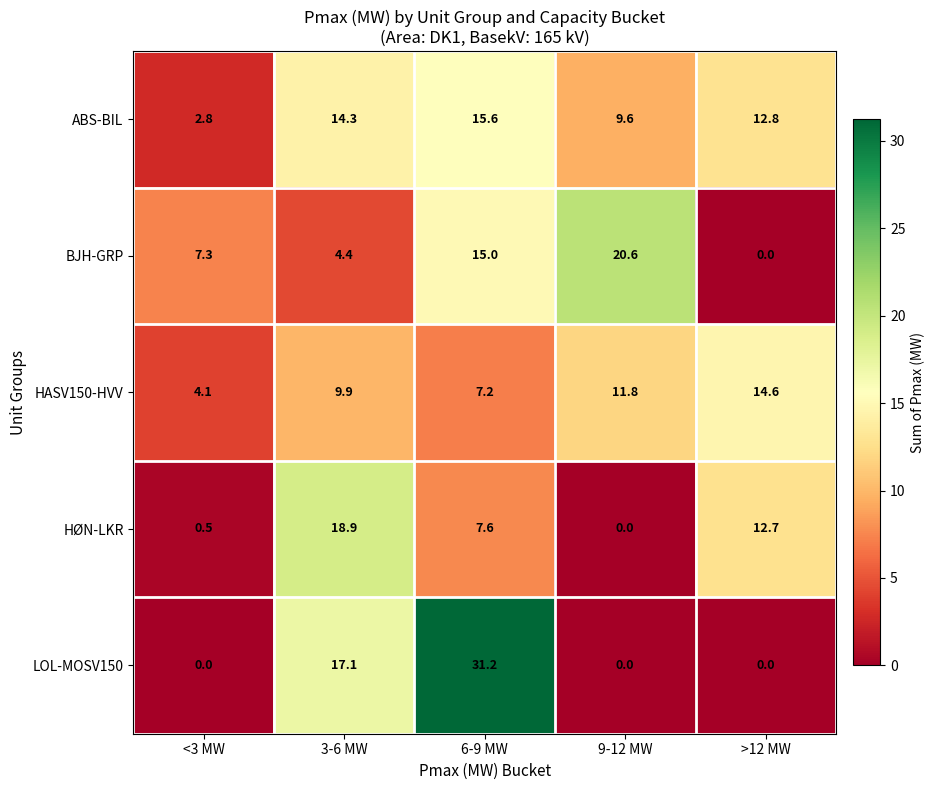

Between 6-9 MW and >12 MW, which series saw the biggest shift?

LOL-MOSV150